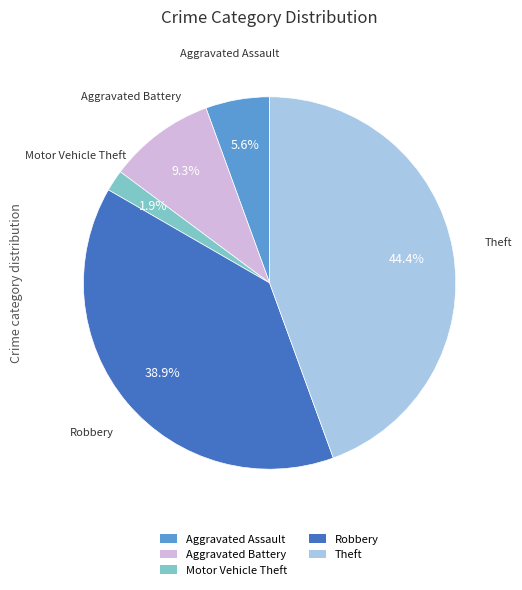

Is Motor Vehicle Theft the majority of the pie?

No